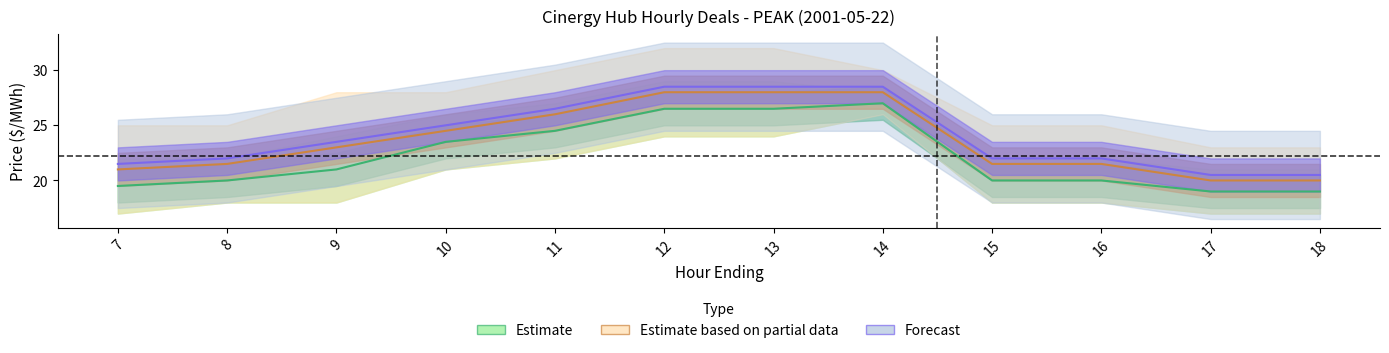

Between 8 and 7, which is larger?

8